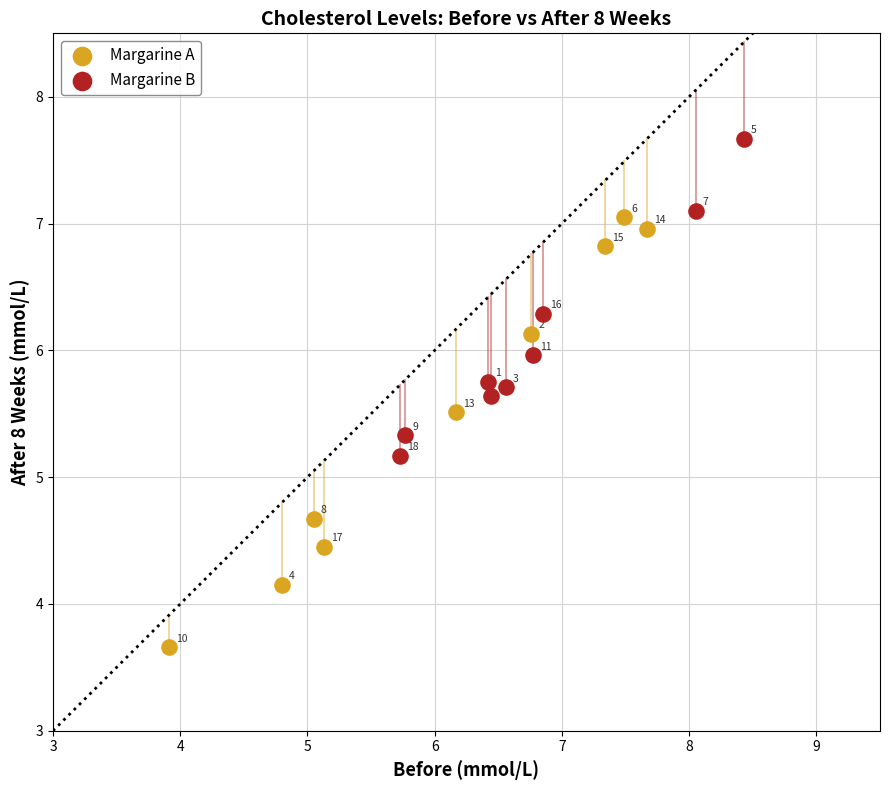

What are all the series names shown in the legend?

Margarine A, Margarine B